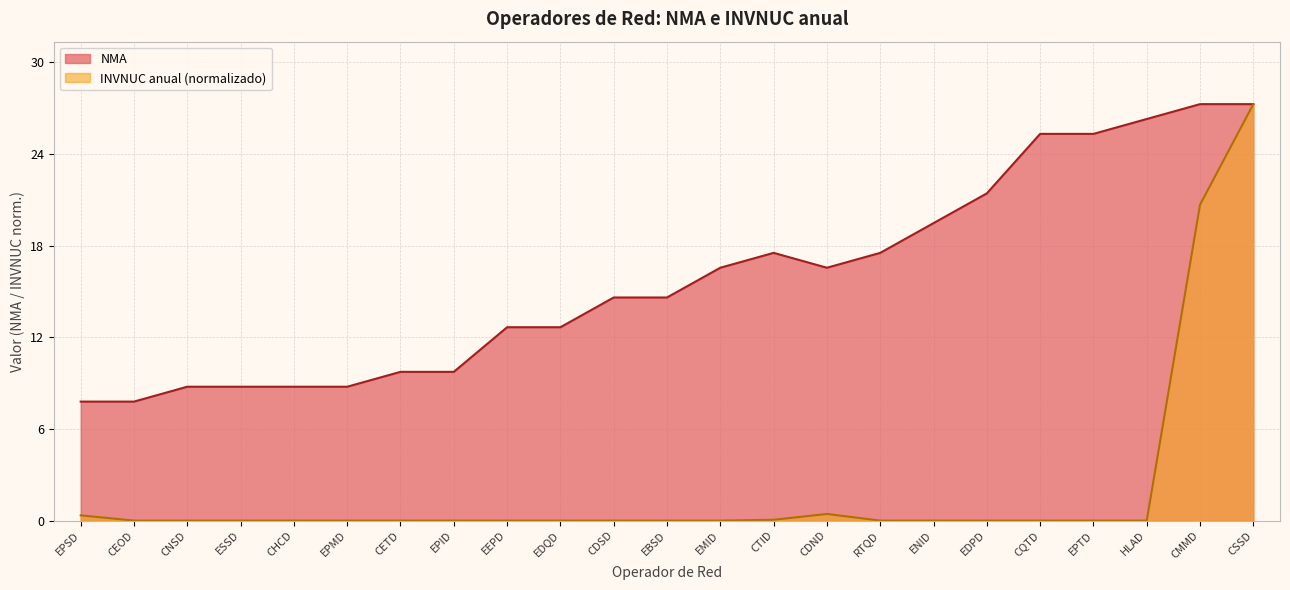

What is the maximum value for NMA?

28.0